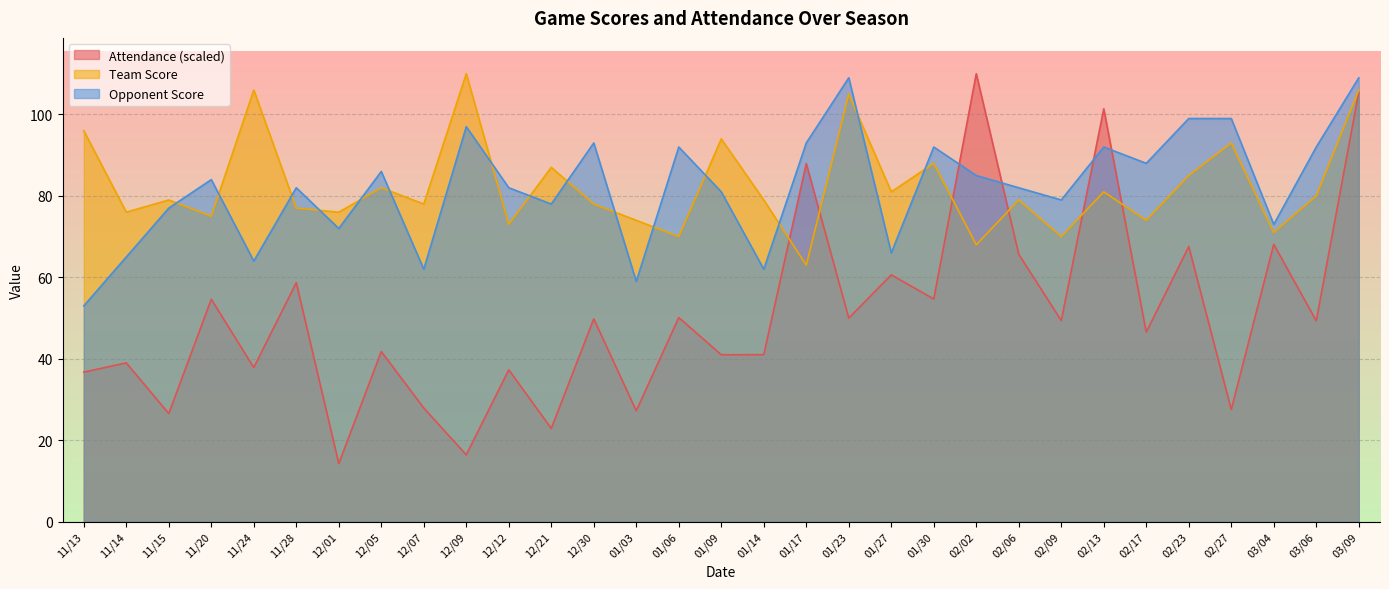

How many lines are shown in the chart?

3